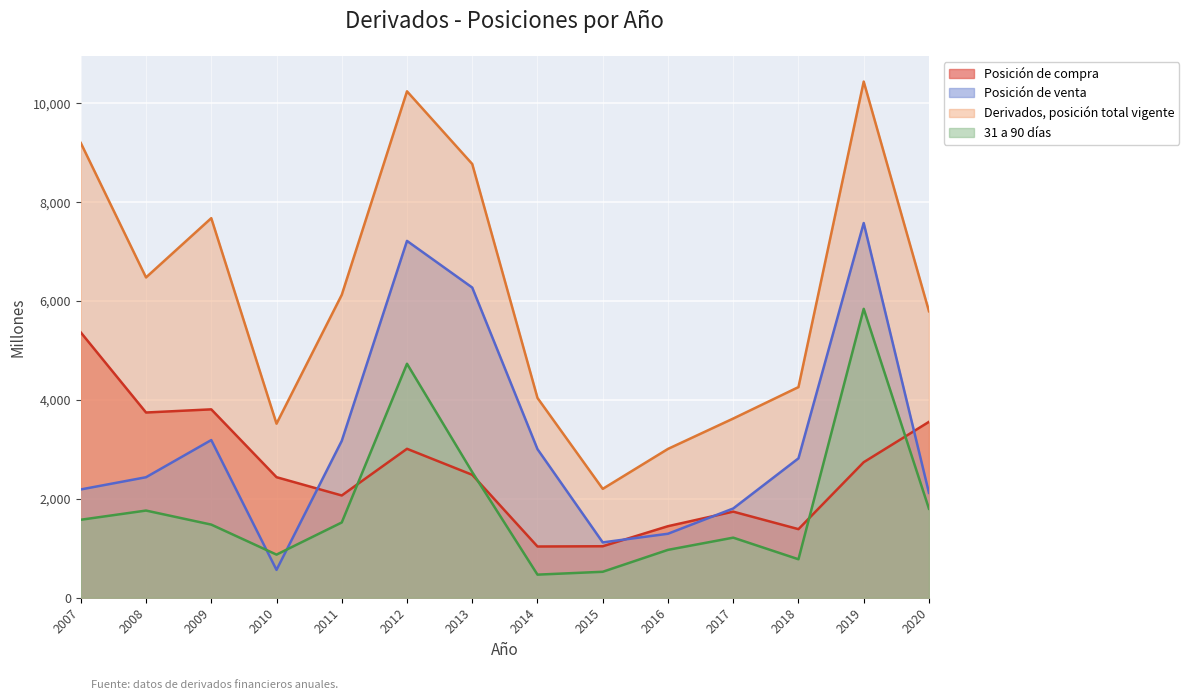

List the series in order of their peak value, lowest first.

Posición de compra, 31 a 90 días, Posición de venta, Derivados, posición total vigente